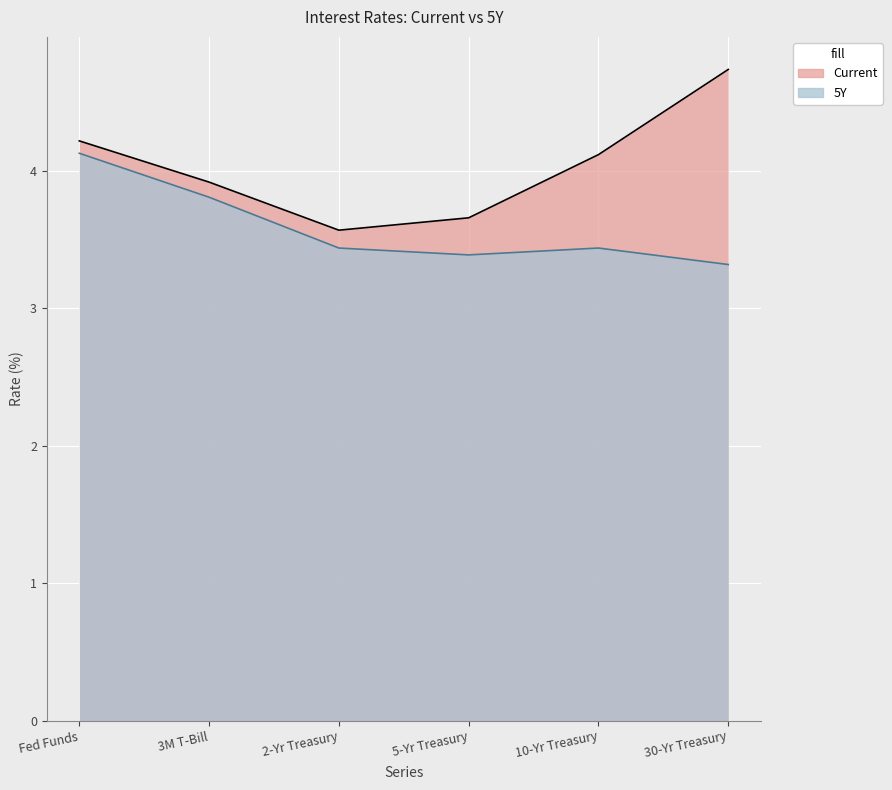

What is the difference between the highest and lowest values at Fed Funds?

0.1